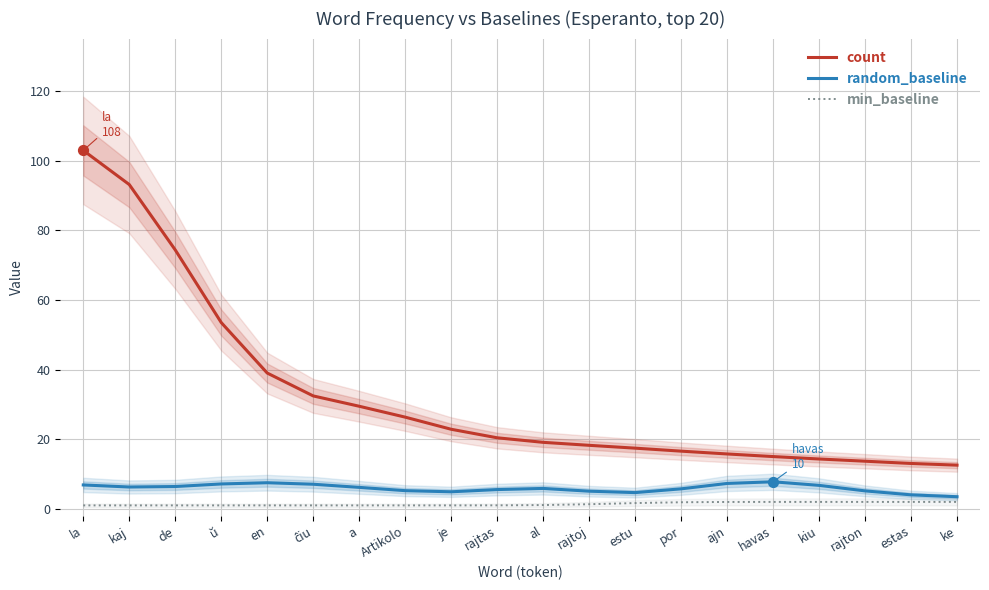

Which series has the largest total across all categories?

count